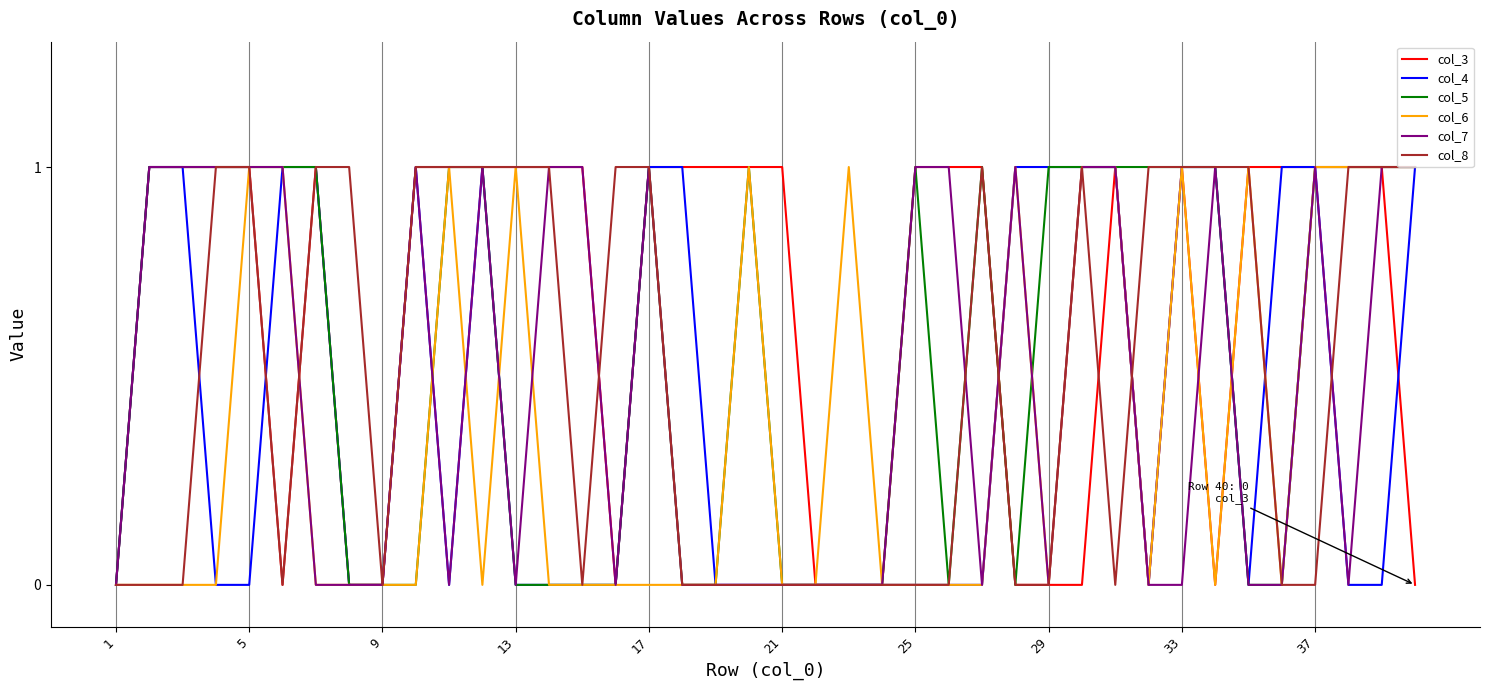

The col_7 series shows 0 at 29. True or false?

True